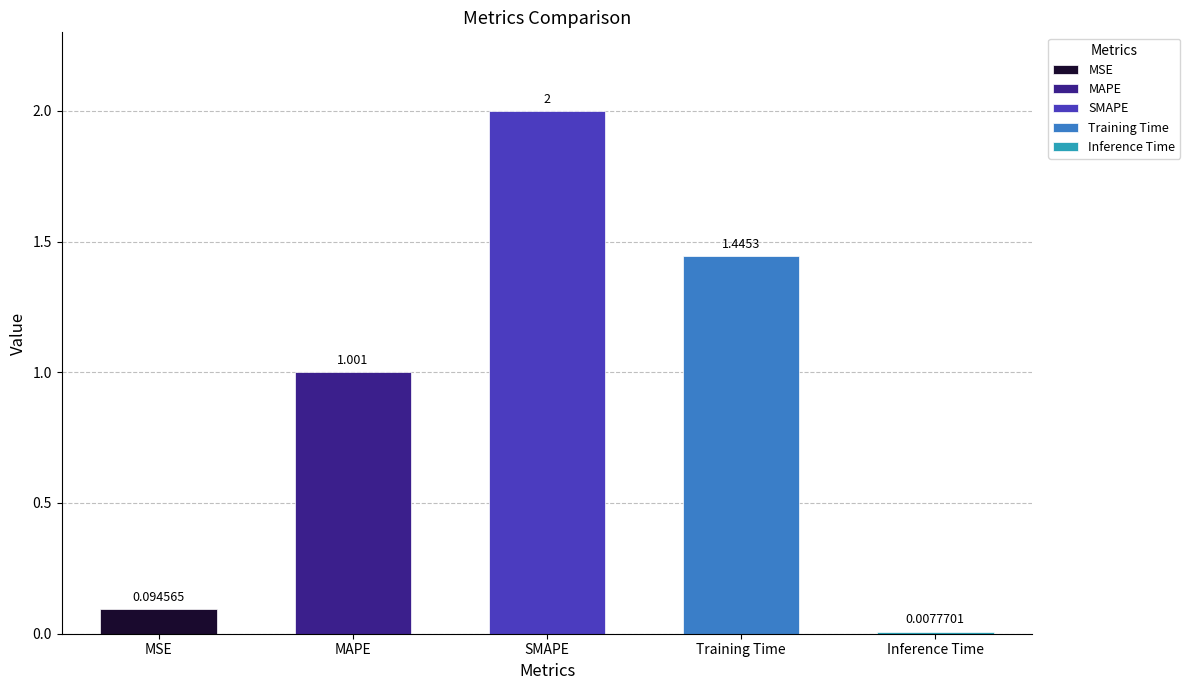

What is the change in value from SMAPE to Inference Time?

-2.0